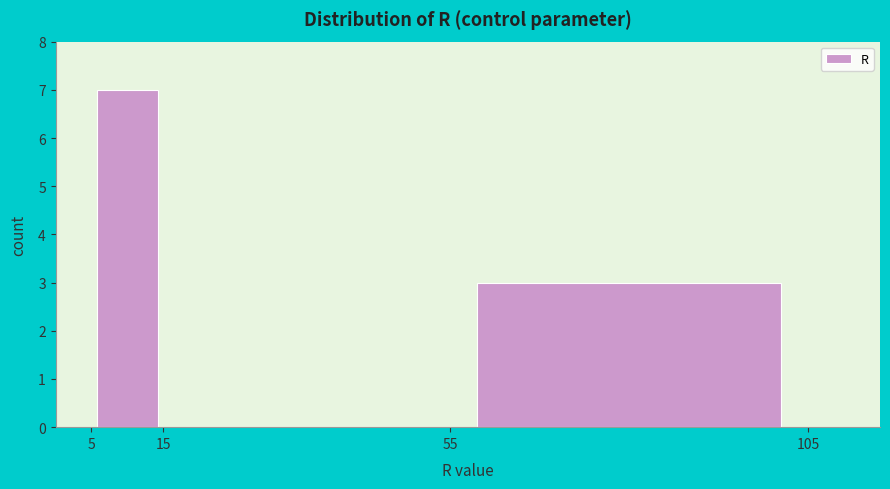

Reading left to right, list every bar in this chart as the range it spans on the x-axis followed by its height. The values are not printed on the chart, so give them approximately, as read against the axis.

5 to 15: 7
15 to 55: 0
55 to 105: 3